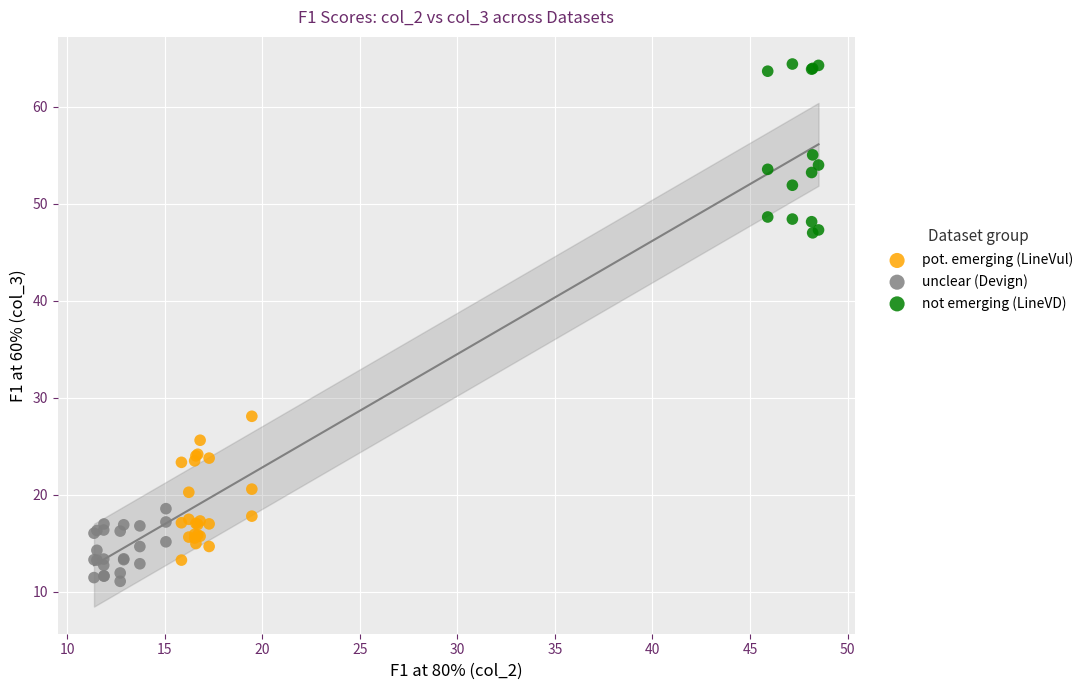

Which series contains the highest Y value?

not emerging (LineVD)